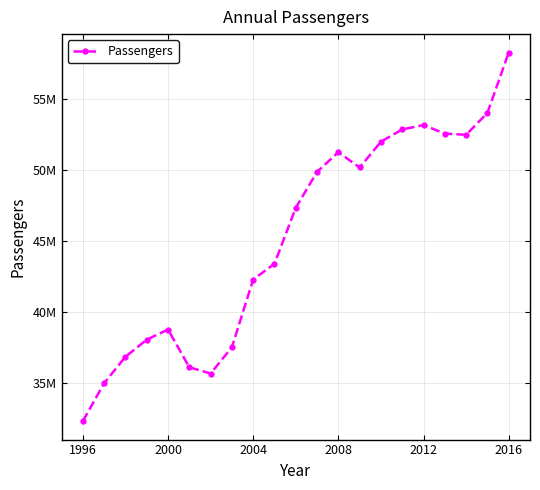

What is the value of the 3rd point from the left?

36831400